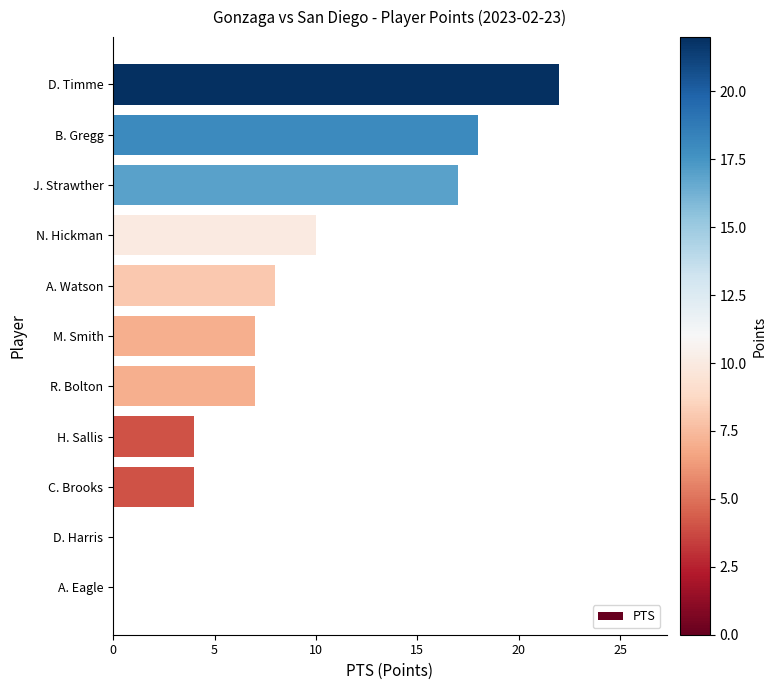

Where is the data nearest to the value 11?

N. Hickman